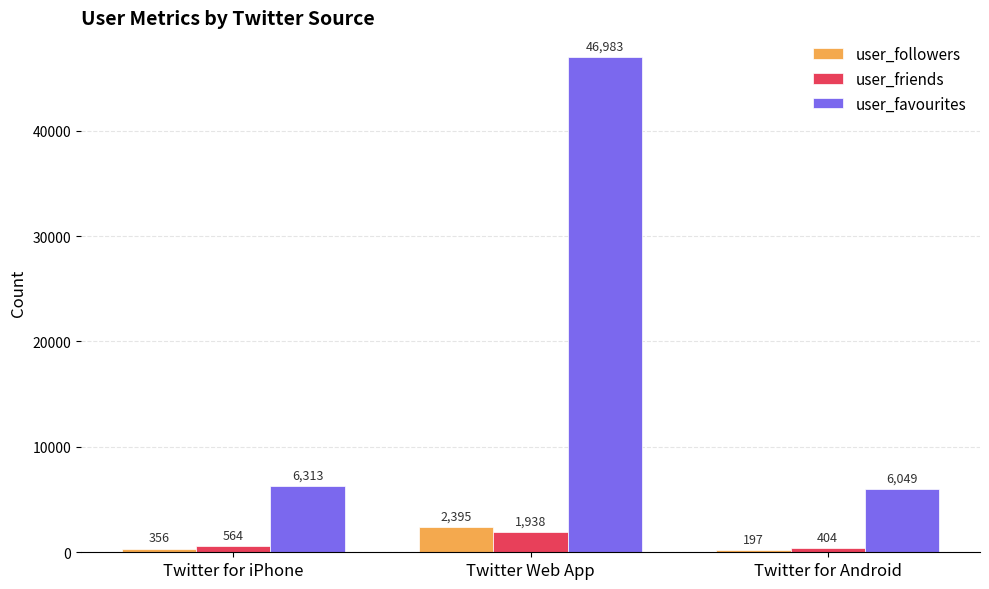

At how many categories does at least one series exceed 18896?

1